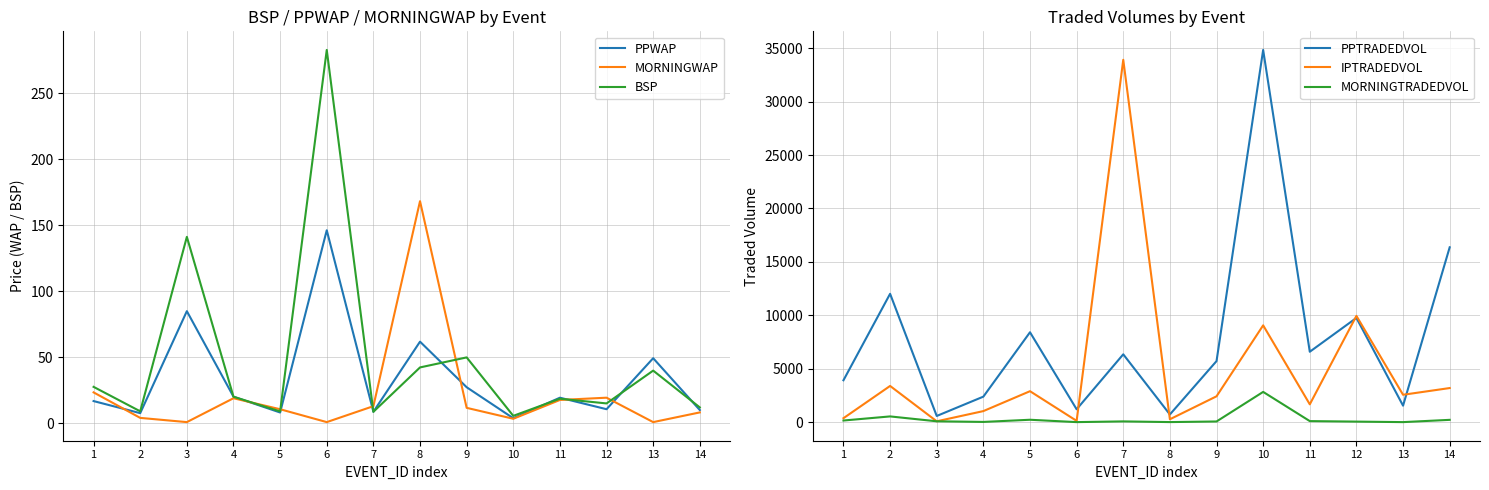

How many lines are shown in the chart?

6